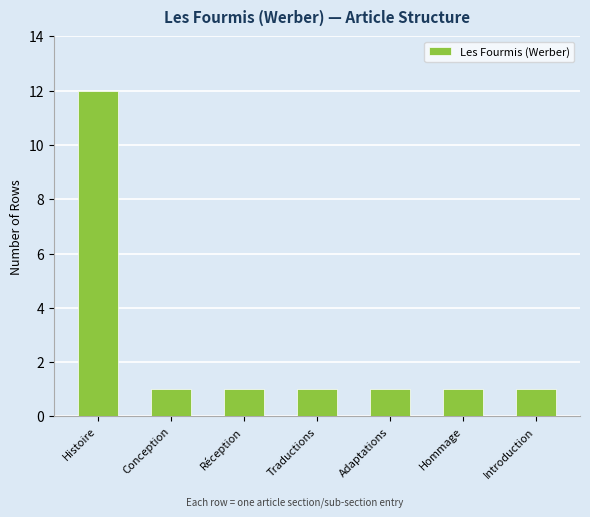

Reading left to right, transcribe all the data shown in this chart.

12	1	1	1	1	1	1